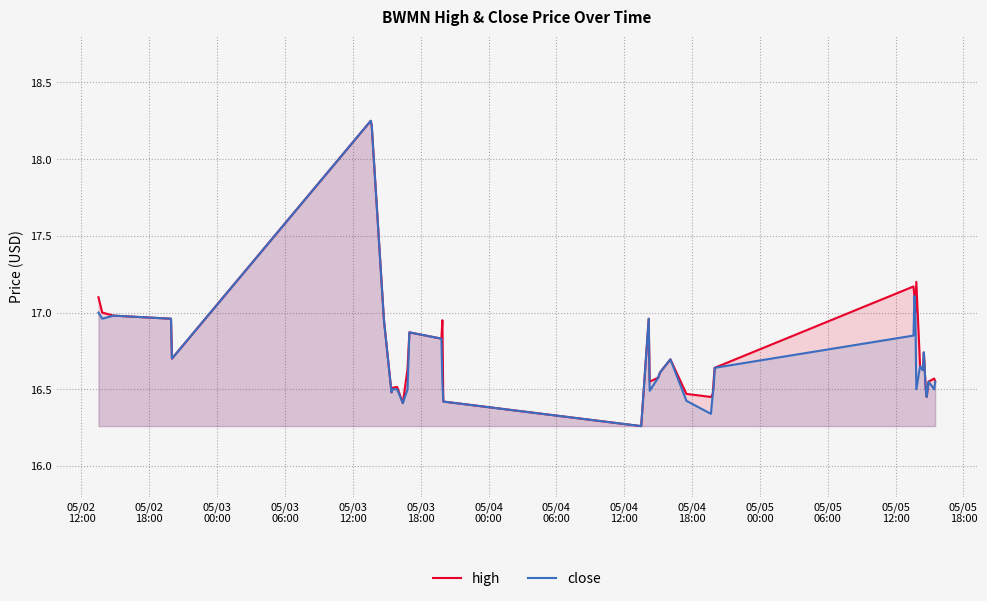

Reading right to left, what are all the values shown in this chart?

high: 16.6	16.6	16.6	16.4	16.5	16.7	16.6	16.6	17.2	17.0	17.1	17.2	16.6	16.6	16.5	16.4	16.5	16.7	16.6	16.6	16.6	17.0	16.3	16.4	16.9	16.8	16.9	16.6	16.4	16.5	16.5	16.5	16.9	18.2	18.2	16.7	17.0	17.0	17.0	17.1
close: 16.6	16.5	16.6	16.4	16.5	16.7	16.6	16.6	16.5	17.0	17.1	16.9	16.6	16.5	16.5	16.3	16.4	16.7	16.6	16.6	16.5	17.0	16.3	16.4	16.6	16.8	16.9	16.5	16.4	16.5	16.5	16.5	16.9	18.2	18.2	16.7	17.0	17.0	17.0	17.0